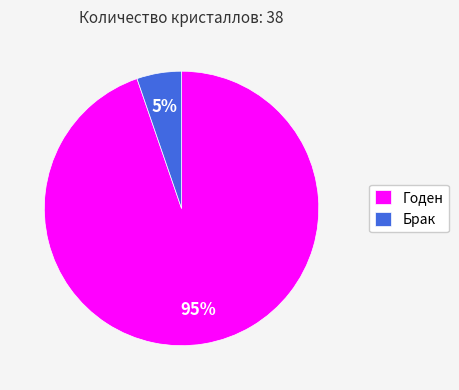

To the nearest percent, what is the average slice percentage?

50%